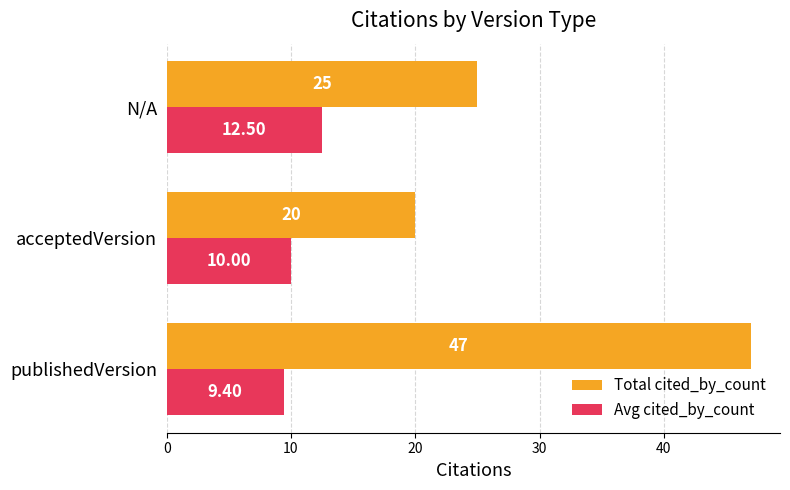

Which series changed the most between acceptedVersion and N/A?

Total cited_by_count